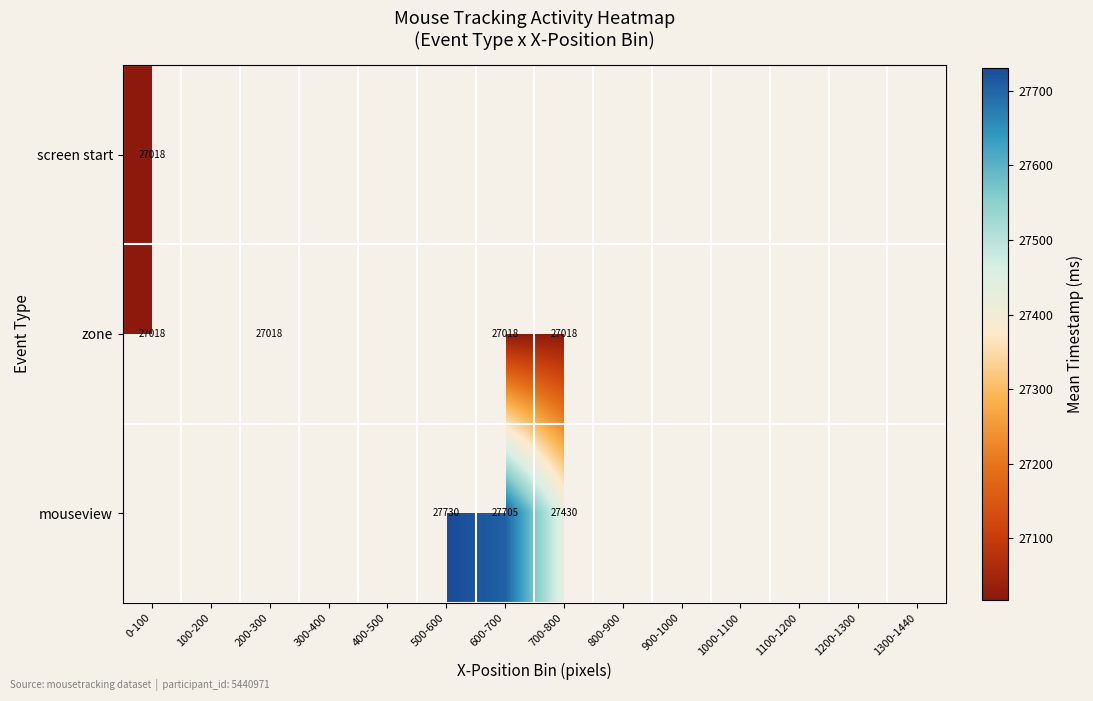

List the labels in order of mouseview value, smallest first.

700-800, 800-900, 900-1000, 1000-1100, 1100-1200, 1200-1300, 1300-1440, 600-700, 0-100, 100-200, 200-300, 300-400, 400-500, 500-600